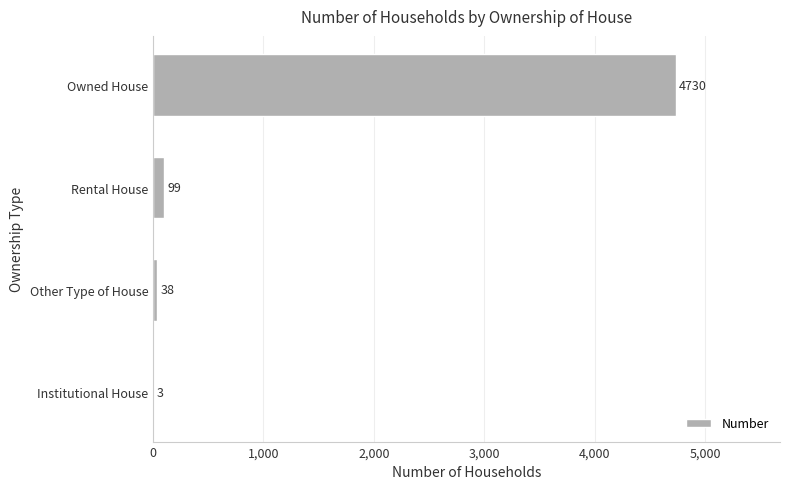

Reading bottom to top, what are all the values shown in this chart?

Institutional House=3	Other Type of House=38	Rental House=99	Owned House=4730